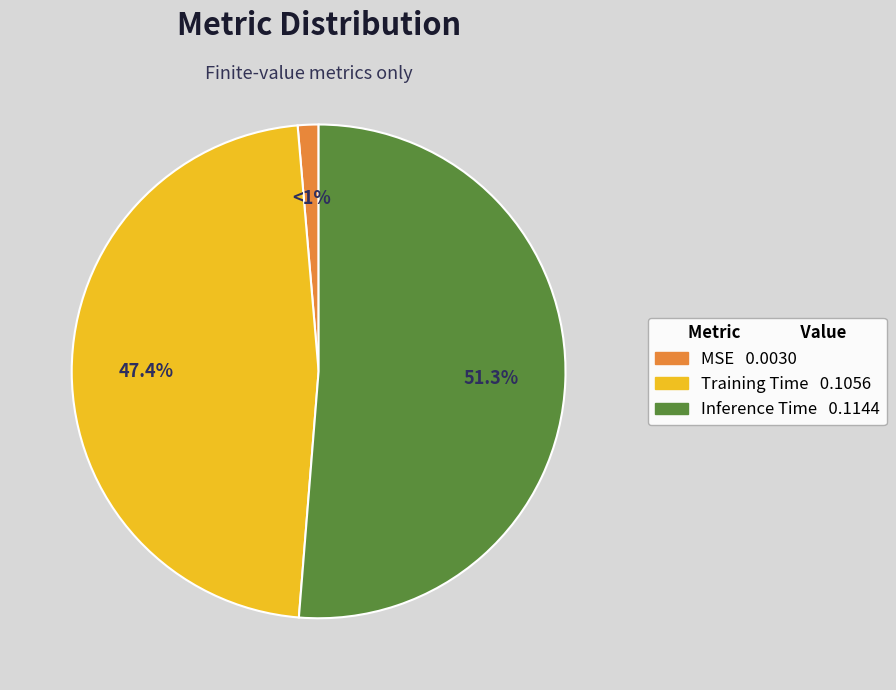

What is the smallest slice in the pie chart?

MSE